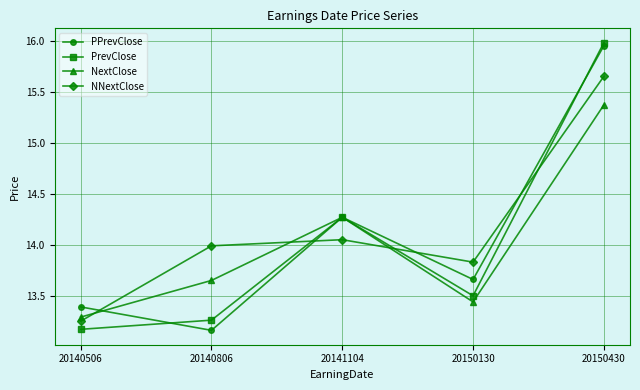

What is the difference between the NextClose values at 20140806 and 20141104?

0.6